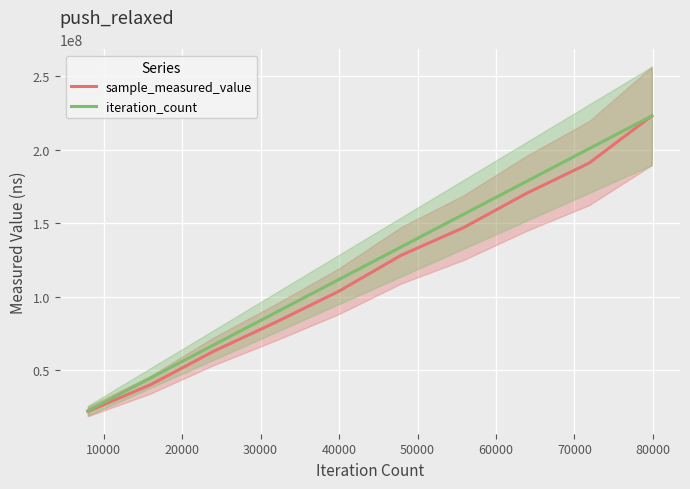

Reading left to right, what are all the values shown in this chart?

sample_measured_value: 21825721.0	39996564.0	62586843.0	82552134.0	103473954.0	128083100.0	146967477.0	170204641.0	190823192.0	222918847.0
iteration_count: 22291884.7	44583769.4	66875654.1	89167538.8	111459423.5	133751308.2	156043192.9	178335077.6	200626962.3	222918847.0